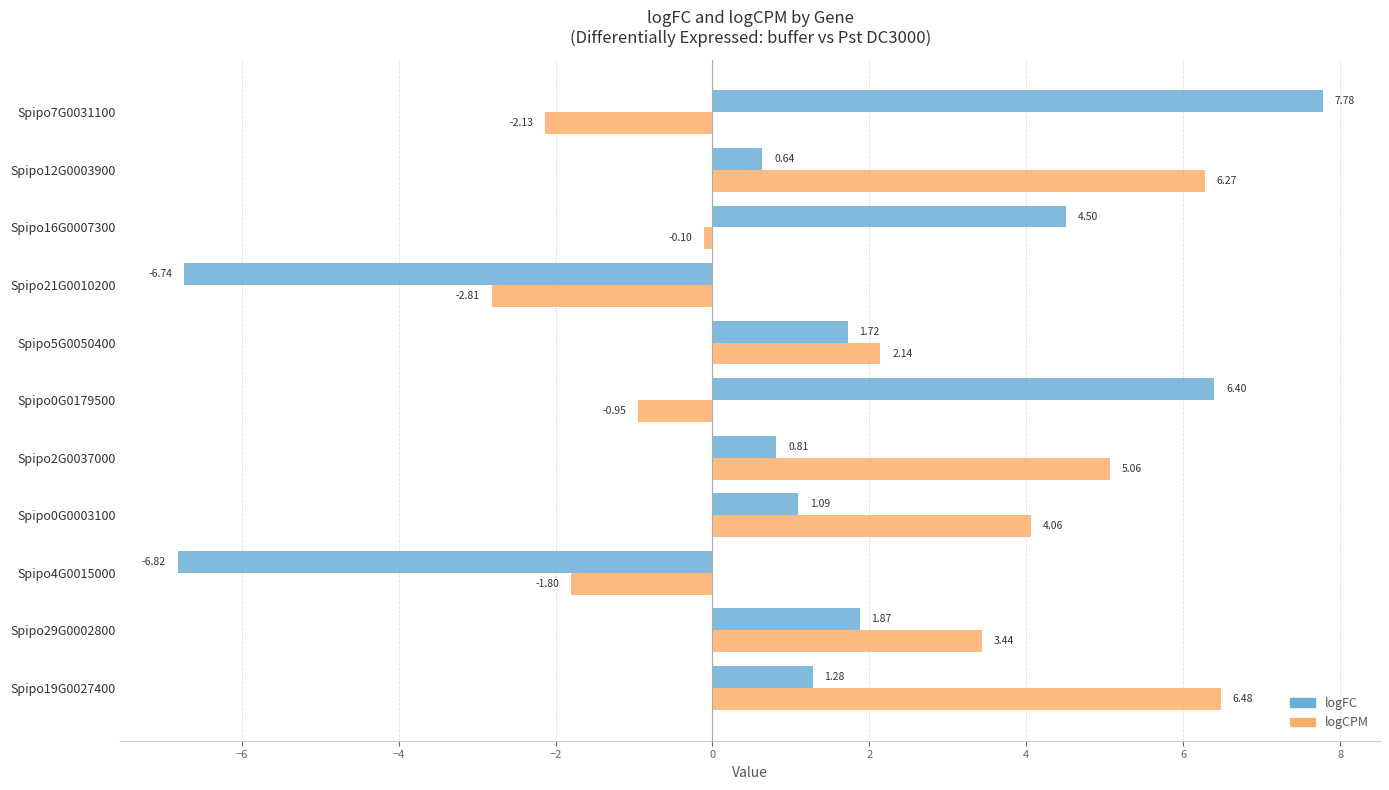

What is the spread (max minus min) of values at Spipo0G0003100?

3.0